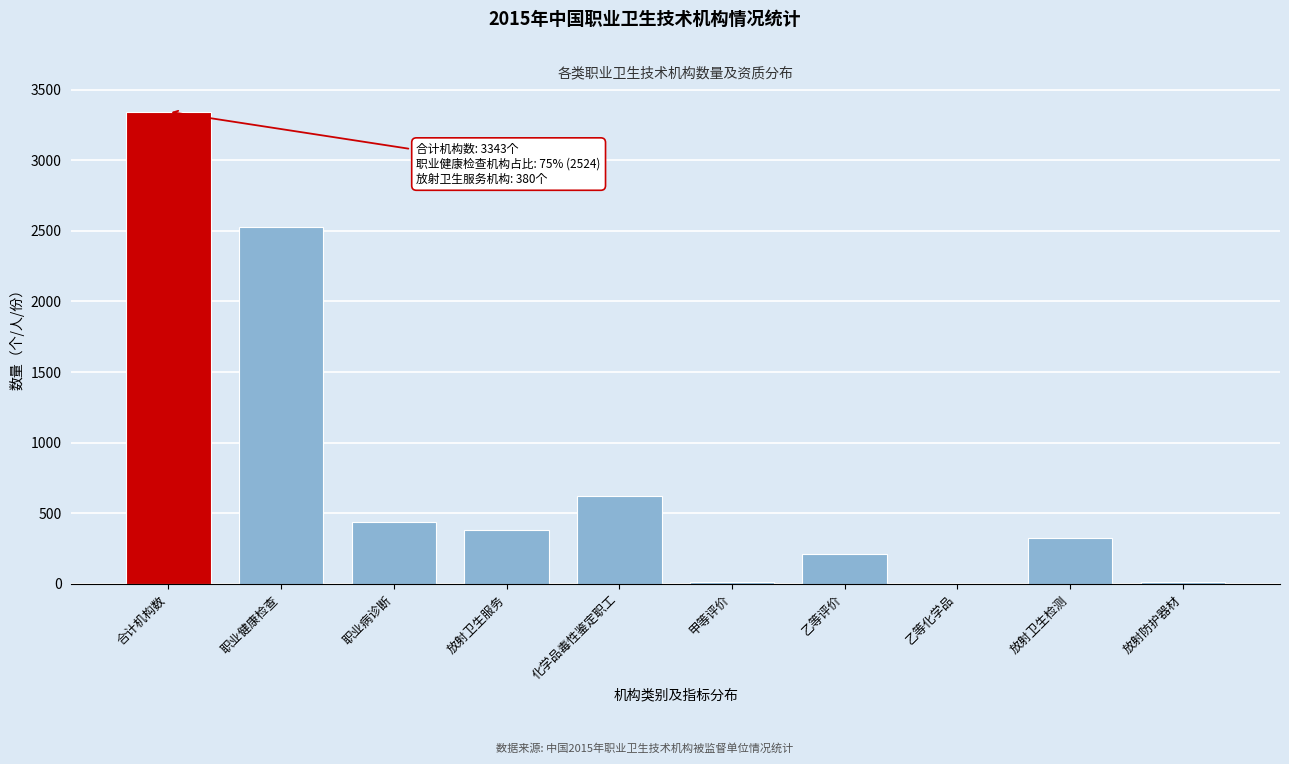

Where is the data nearest to the value 1672?

职业健康检查